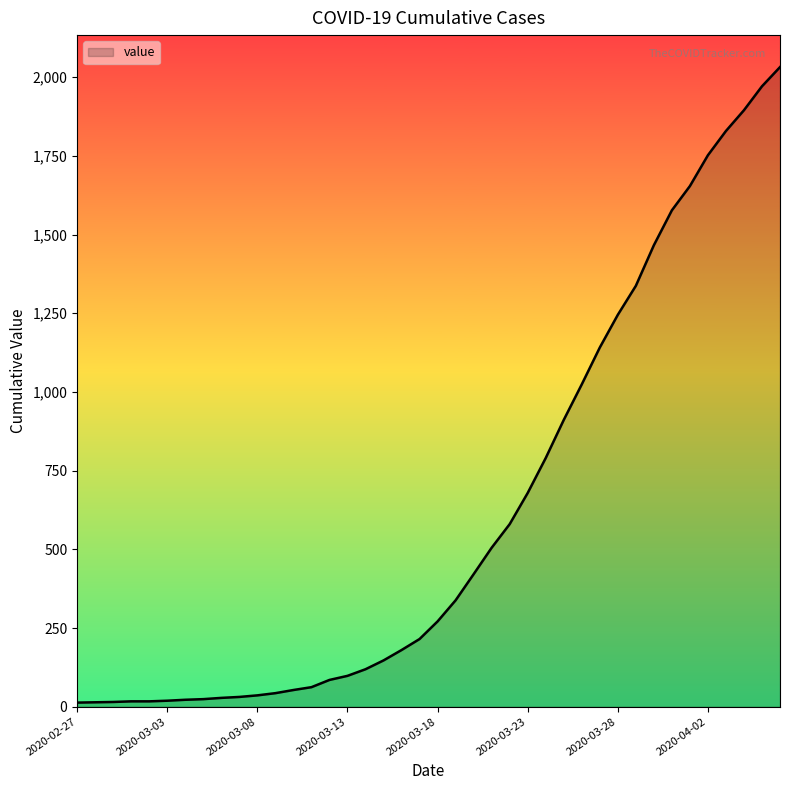

What is the difference between the maximum and minimum values?

2019